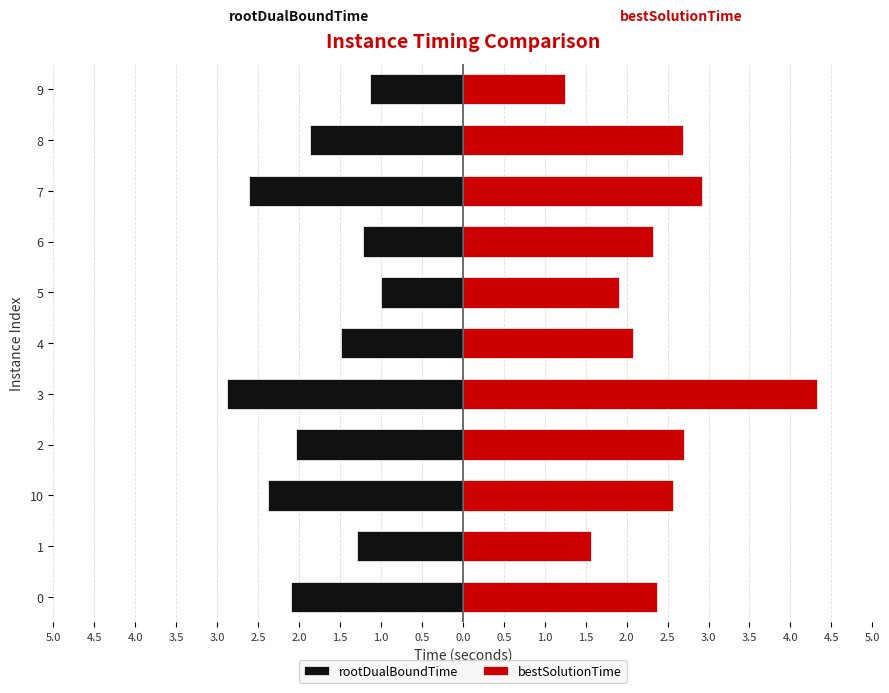

What is the difference between the rootDualBoundTime values at 8 and 2?

0.2